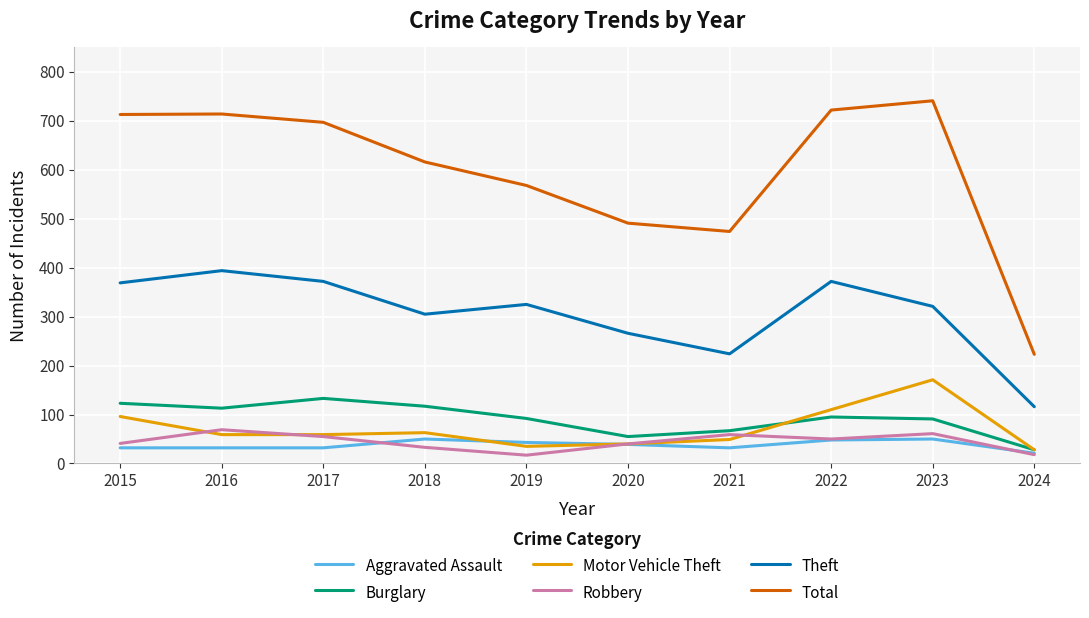

True or false: Aggravated Assault has a value of 39 at 2020.

True